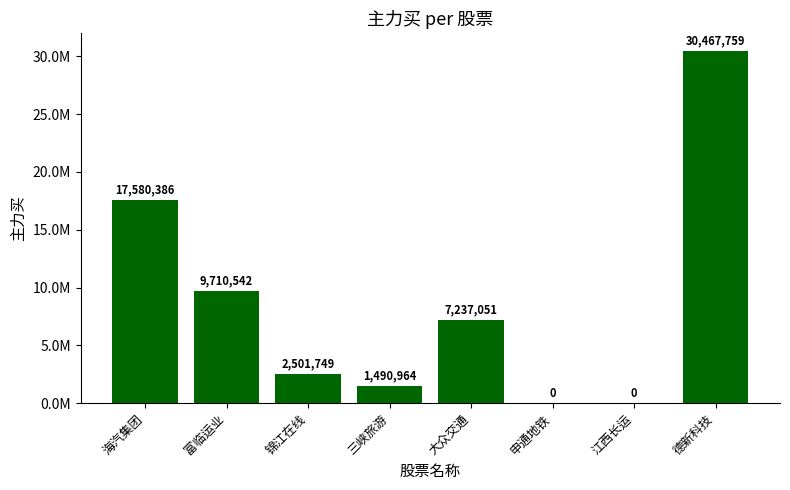

What is the change in value from 海汽集团 to 申通地铁?

-17580386